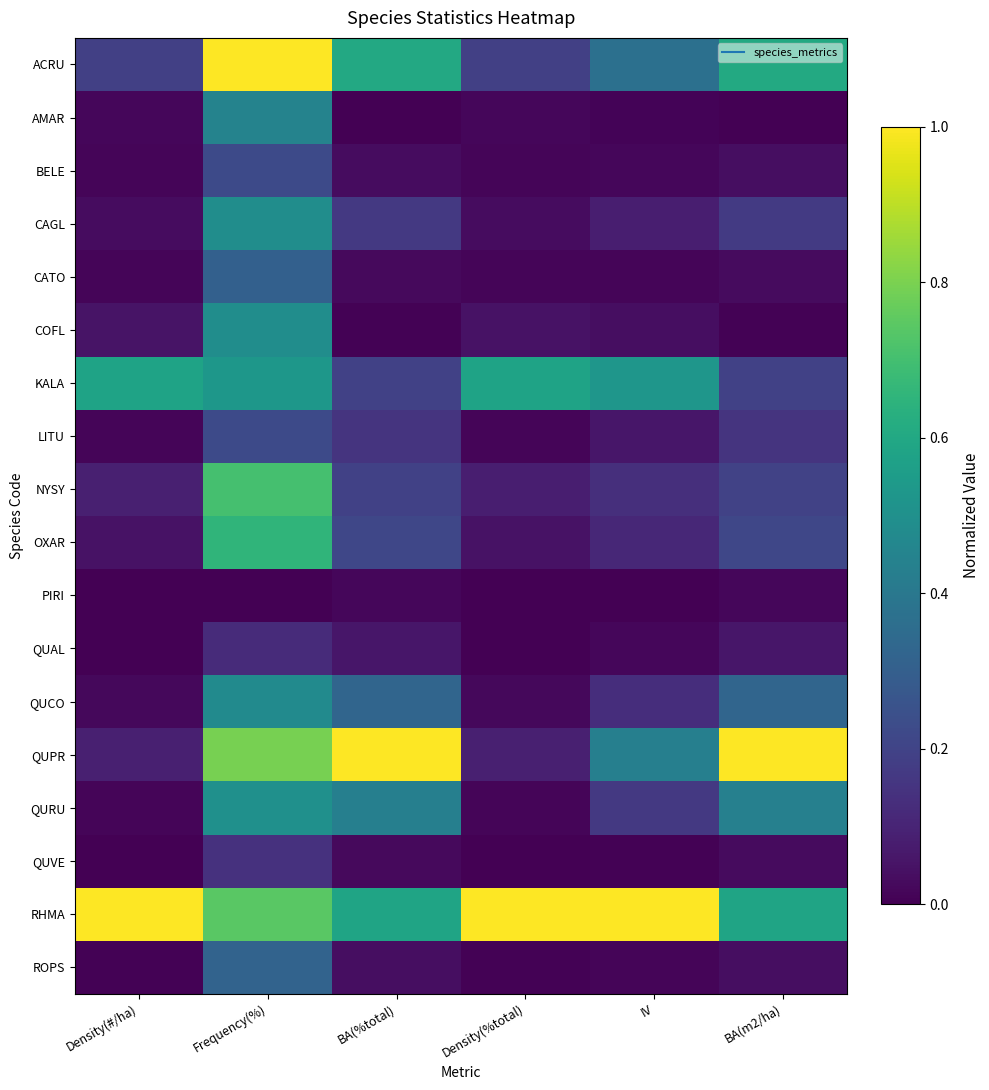

What is the total value across all series at Frequency(%)?

8.2